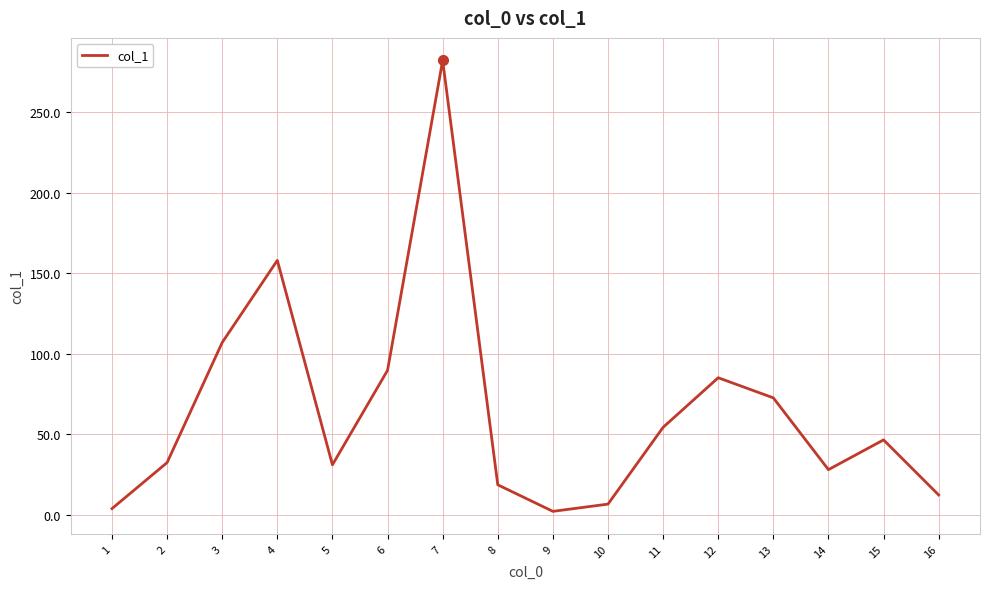

Reading left to right, what are all the values shown in this chart?

1=3.7	2=32.3	3=106.9	4=157.9	5=30.9	6=89.6	7=282.1	8=18.5	9=2.0	10=6.5	11=54.2	12=85.0	13=72.5	14=27.9	15=46.4	16=12.2